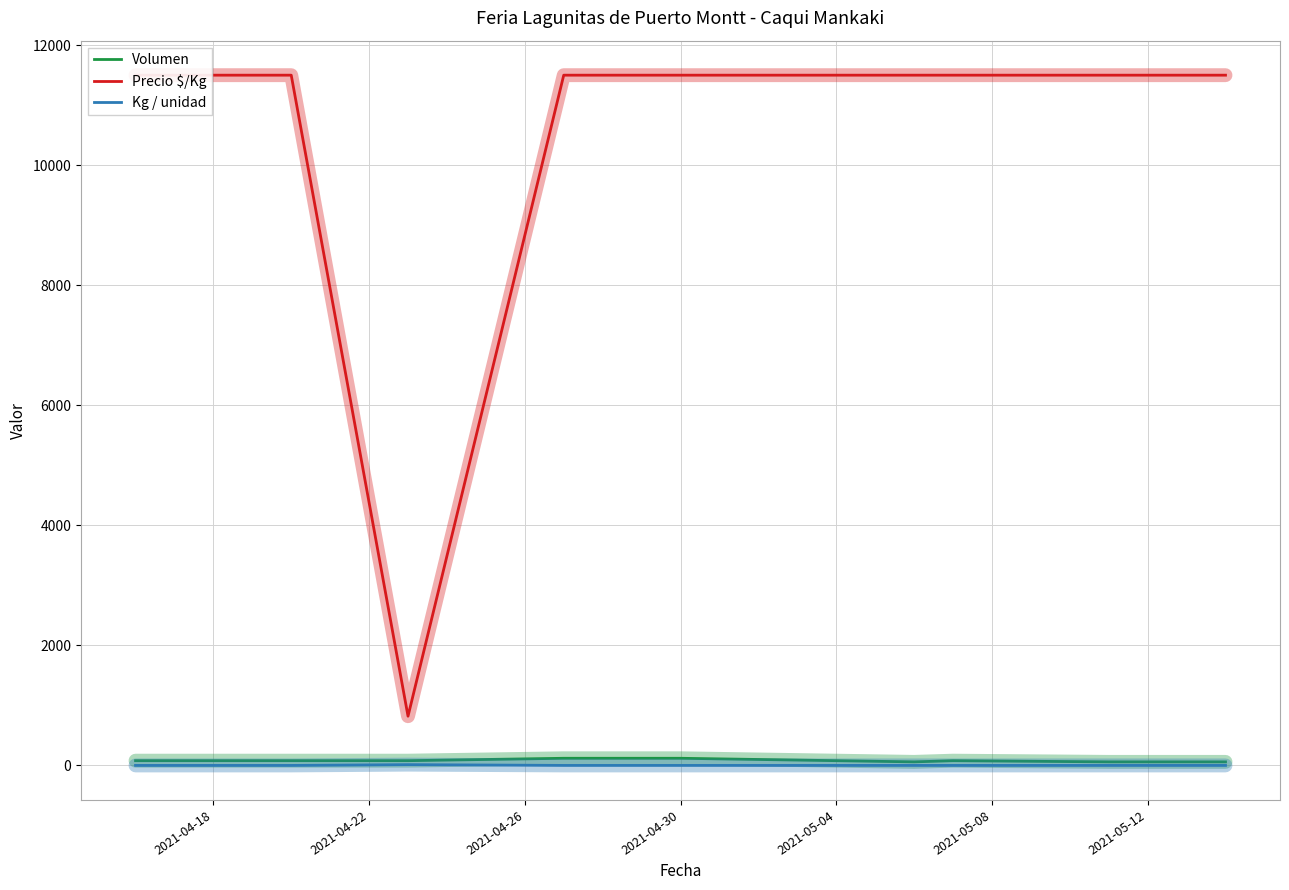

What is the greatest value displayed?

11500